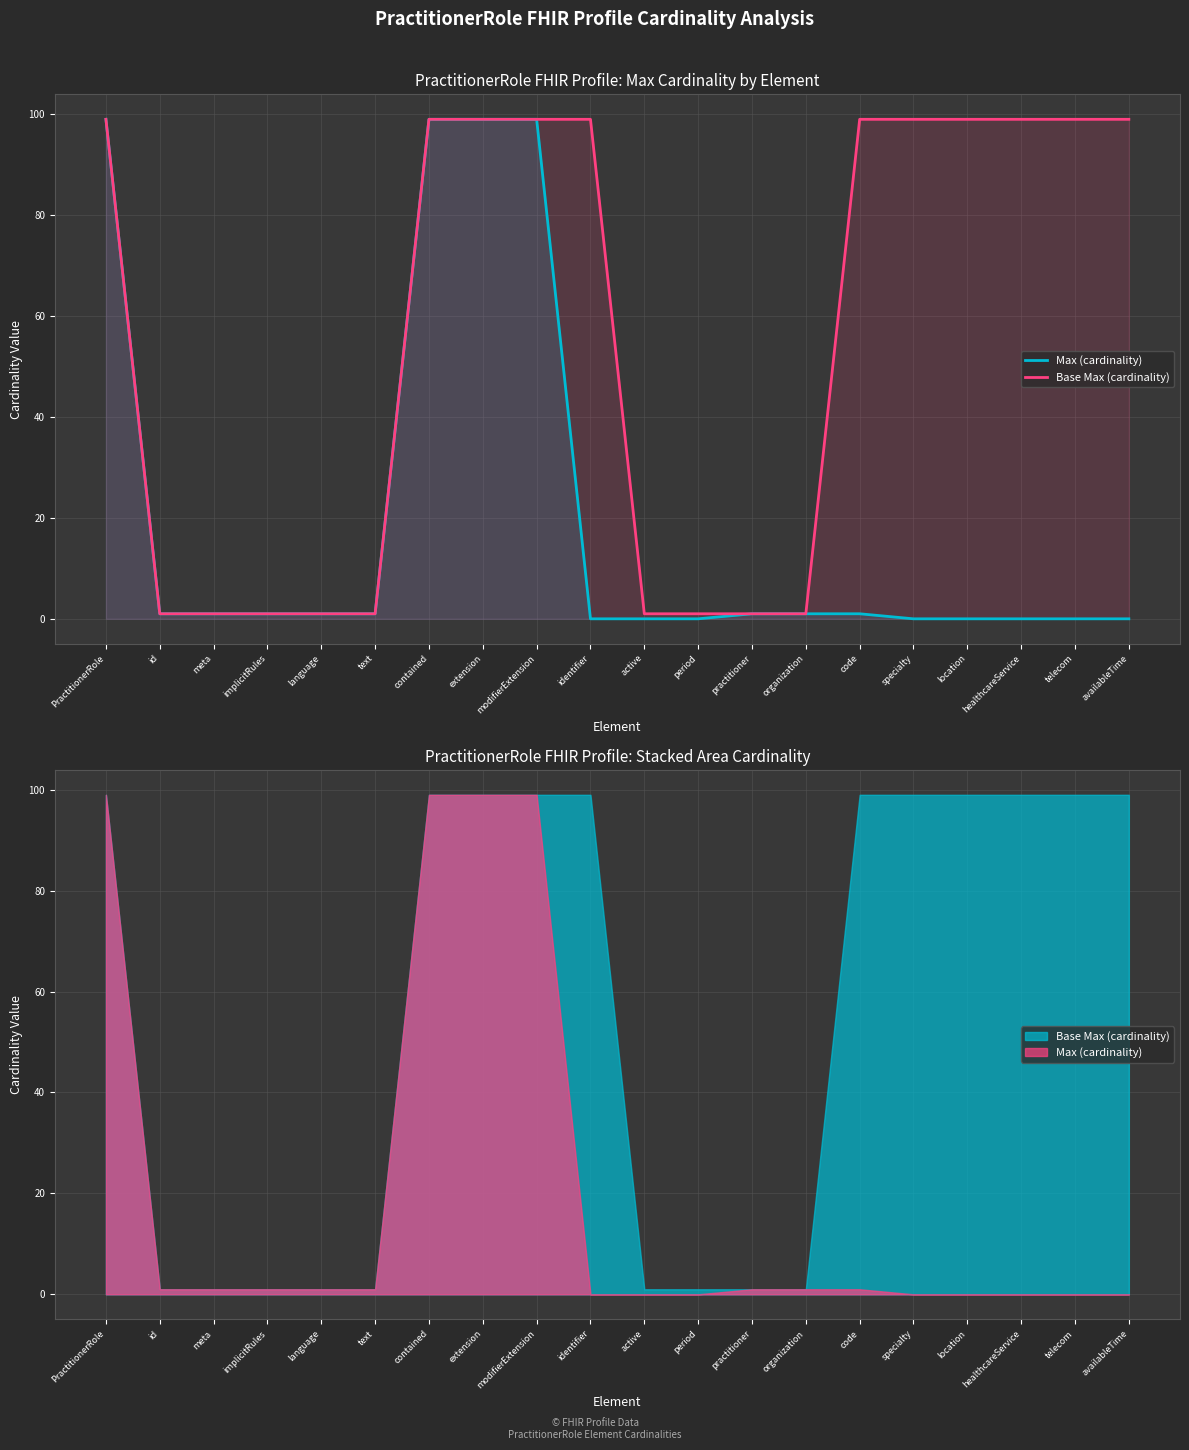

The value of Base Max (cardinality) at availableTime is 46. True or false?

False